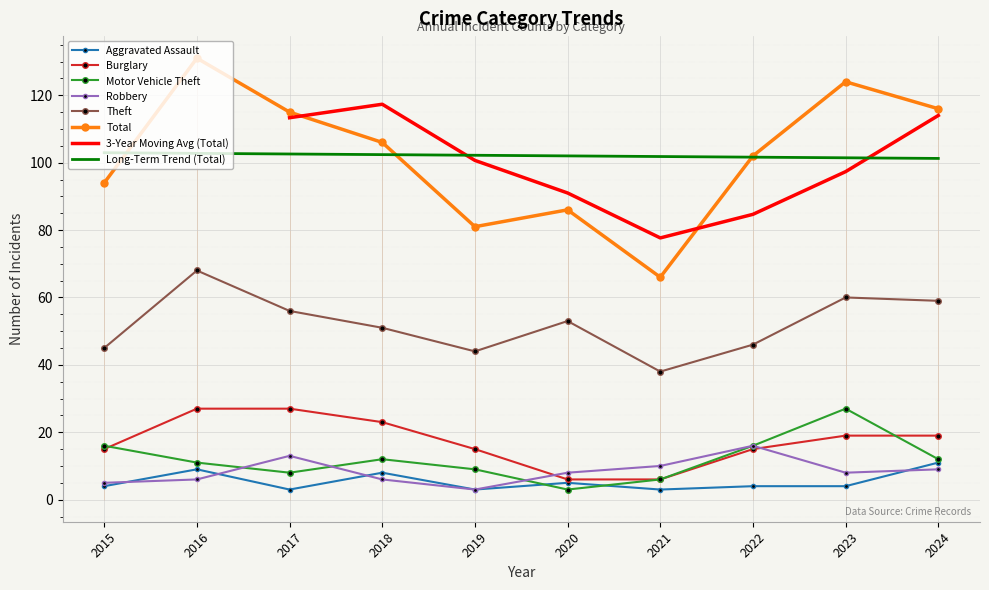

What is the highest value of the Total series?

131.0